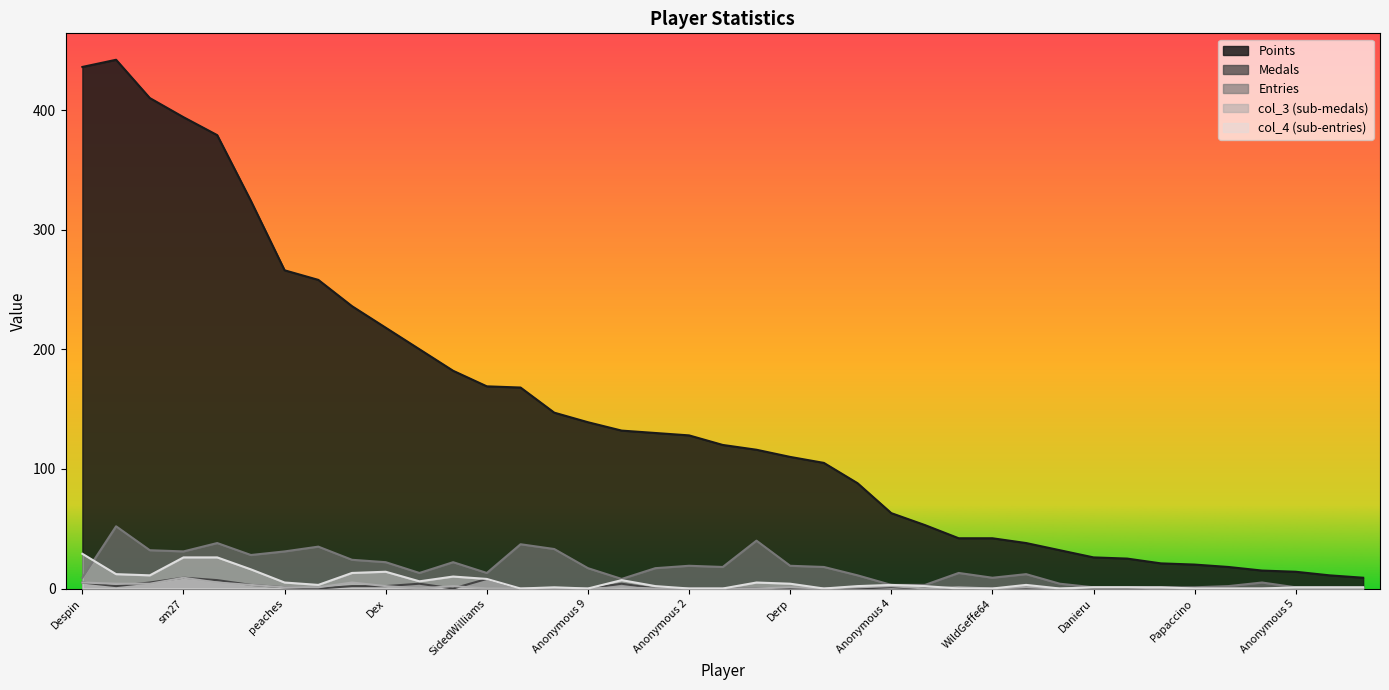

Which category has the lowest value across all series?

RSW